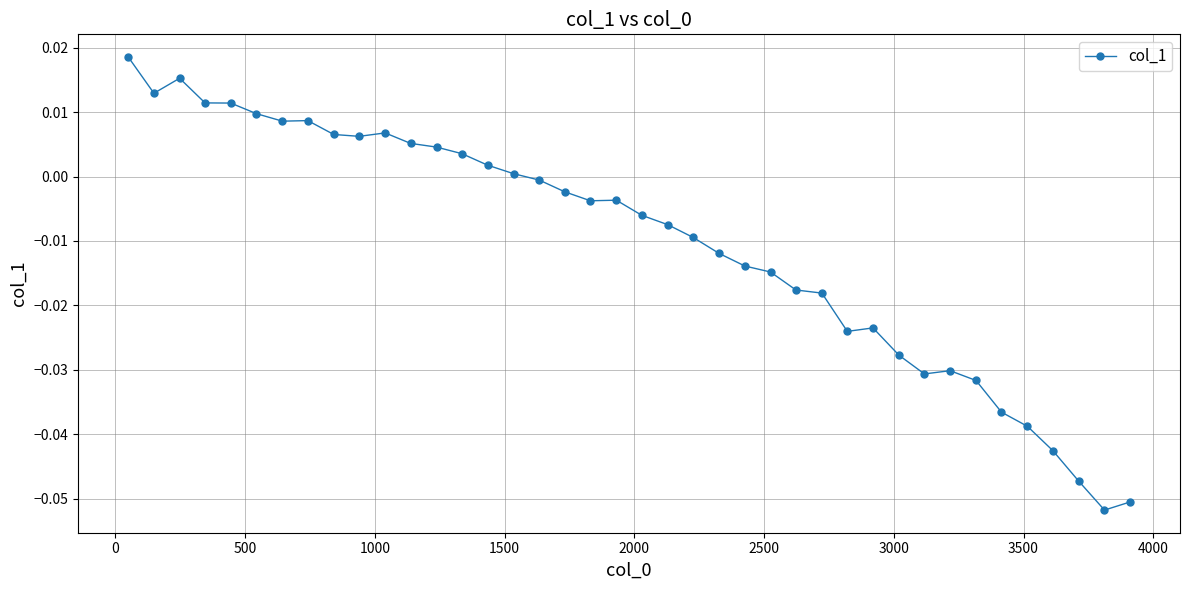

What is the sum of all values?

-0.4